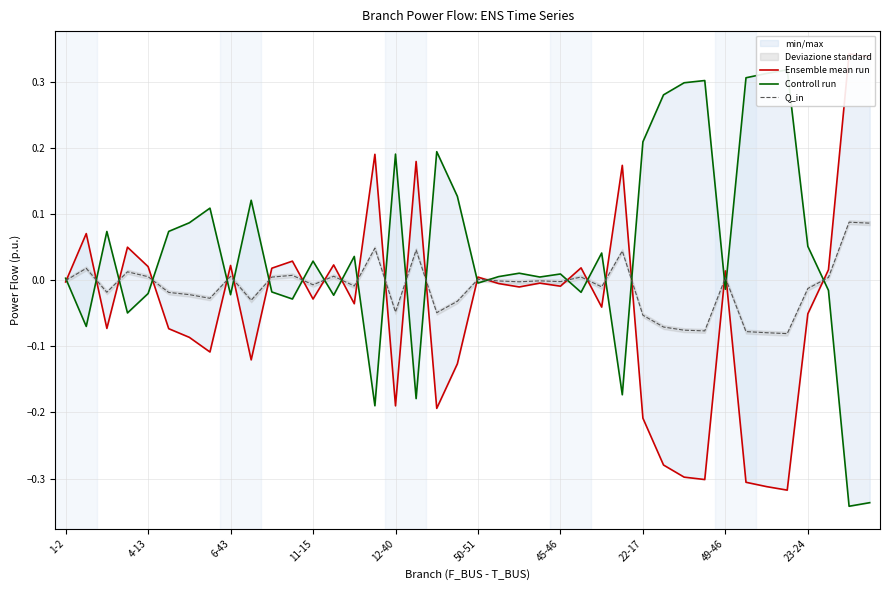

Reading left to right, list all the values displayed in this chart.

Ensemble mean run: -0.0	0.1	-0.1	0.0	0.0	-0.1	-0.1	-0.1	0.0	-0.1	0.0	0.0	-0.0	0.0	-0.0	0.2	-0.2	0.2	-0.2	-0.1	0.0	-0.0	-0.0	-0.0	-0.0	0.0	-0.0	0.2	-0.2	-0.3	-0.3	-0.3	0.0	-0.3	-0.3	-0.3	-0.1	0.0	0.3	0.3
Controll run: 0.0	-0.1	0.1	-0.0	-0.0	0.1	0.1	0.1	-0.0	0.1	-0.0	-0.0	0.0	-0.0	0.0	-0.2	0.2	-0.2	0.2	0.1	-0.0	0.0	0.0	0.0	0.0	-0.0	0.0	-0.2	0.2	0.3	0.3	0.3	-0.0	0.3	0.3	0.3	0.1	-0.0	-0.3	-0.3
Q_in: -0.0	0.0	-0.0	0.0	0.0	-0.0	-0.0	-0.0	0.0	-0.0	0.0	0.0	-0.0	0.0	-0.0	0.0	-0.0	0.0	-0.0	-0.0	0.0	-0.0	-0.0	-0.0	-0.0	0.0	-0.0	0.0	-0.1	-0.1	-0.1	-0.1	0.0	-0.1	-0.1	-0.1	-0.0	0.0	0.1	0.1